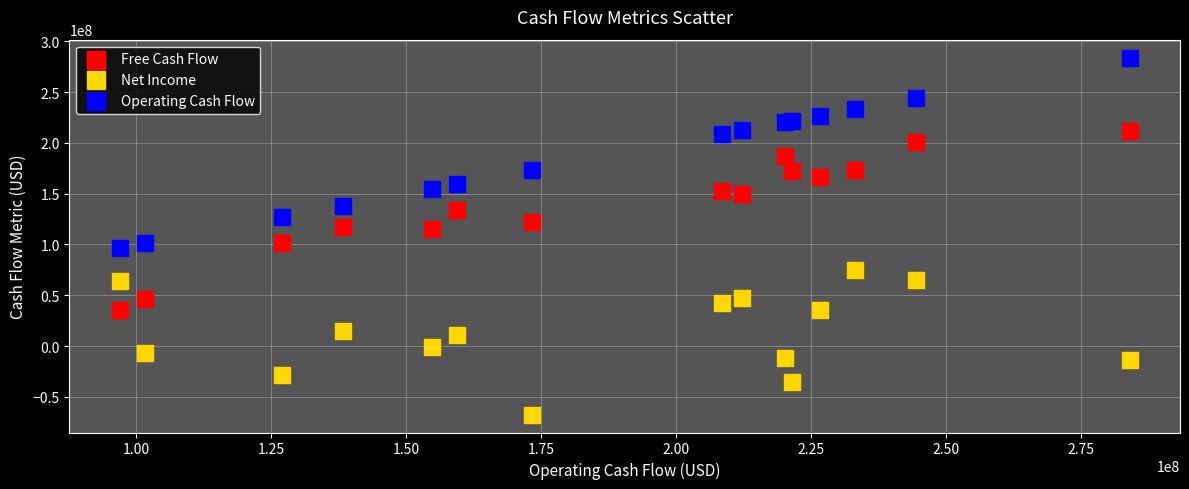

Which series reaches the minimum Y coordinate?

Net Income